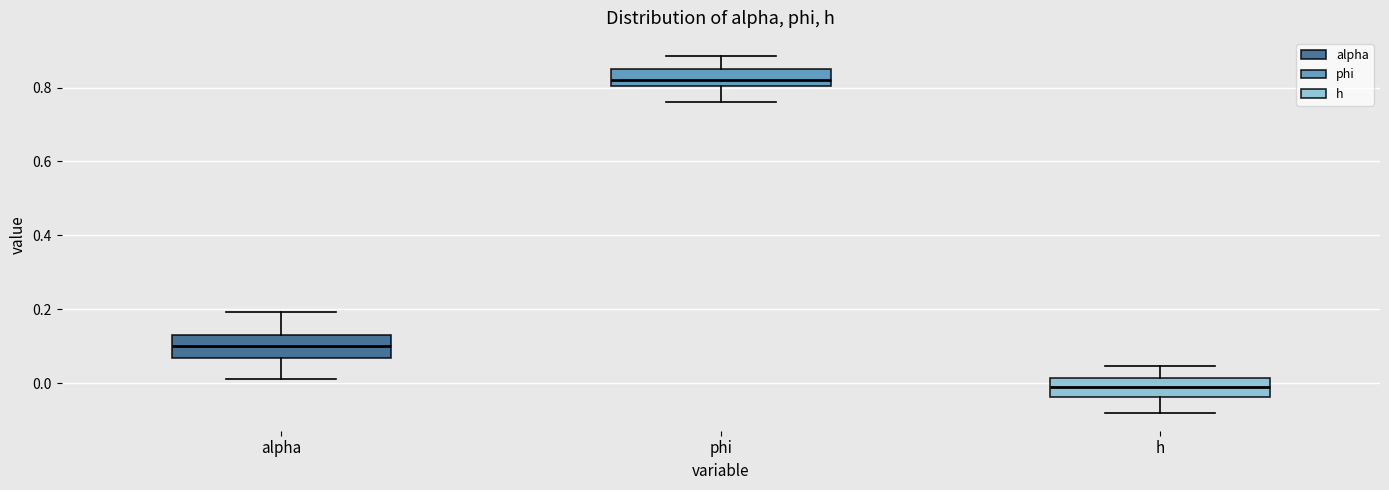

Reading left to right, transcribe this box plot: for each box, give where its median line is, the range the box spans, and where its two whiskers end, as read against the y-axis. The values are not printed on the chart, so give them approximately, as read against the axis.

alpha: median 0.10, box 0.06 to 0.14, whiskers 0.02 to 0.20
phi: median 0.82, box 0.80 to 0.86, whiskers 0.76 to 0.88
h: median -0.02, box -0.04 to 0.02, whiskers -0.08 to 0.04